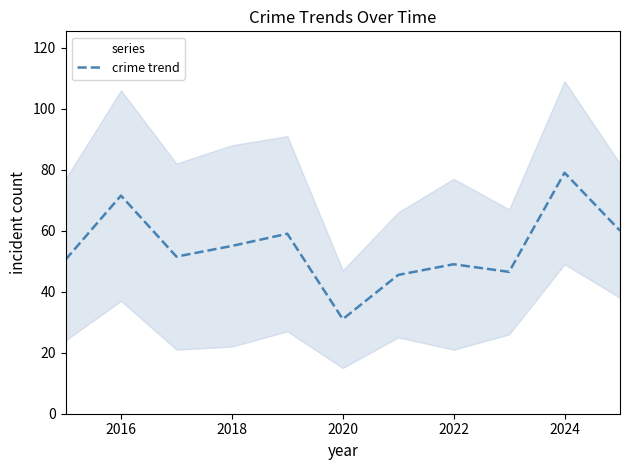

The crime trend series shows 79.0 at 2024. True or false?

True